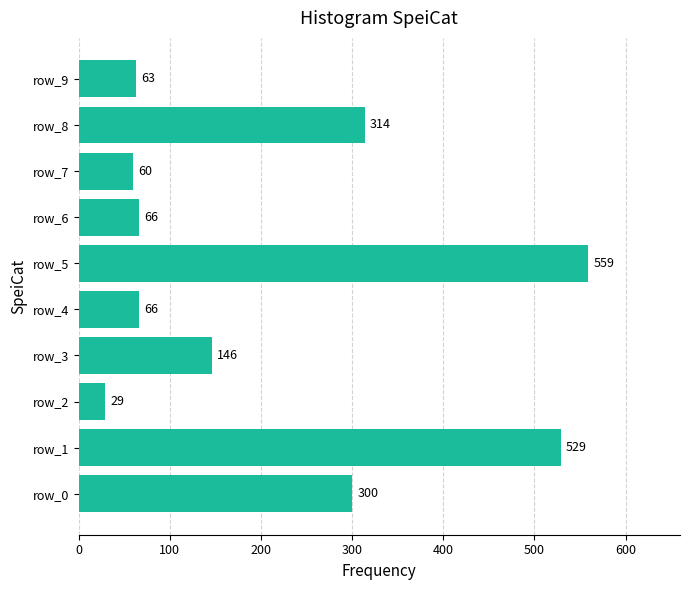

Reading bottom to top, list all the values displayed in this chart.

row_0=300	row_1=529	row_2=29	row_3=146	row_4=66	row_5=559	row_6=66	row_7=60	row_8=314	row_9=63